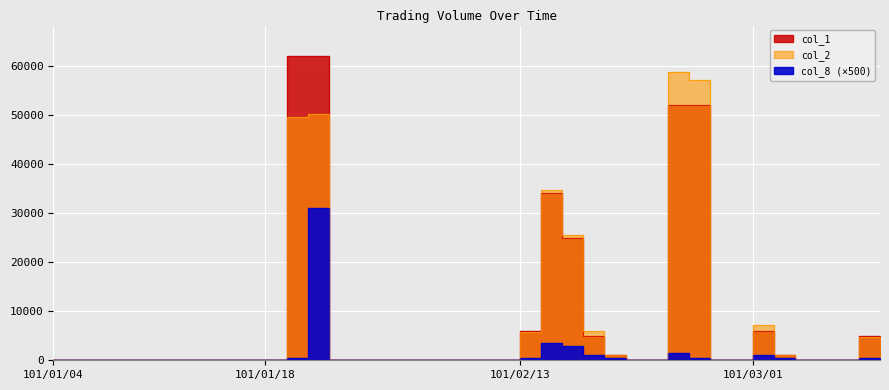

How many lines are shown in the chart?

3